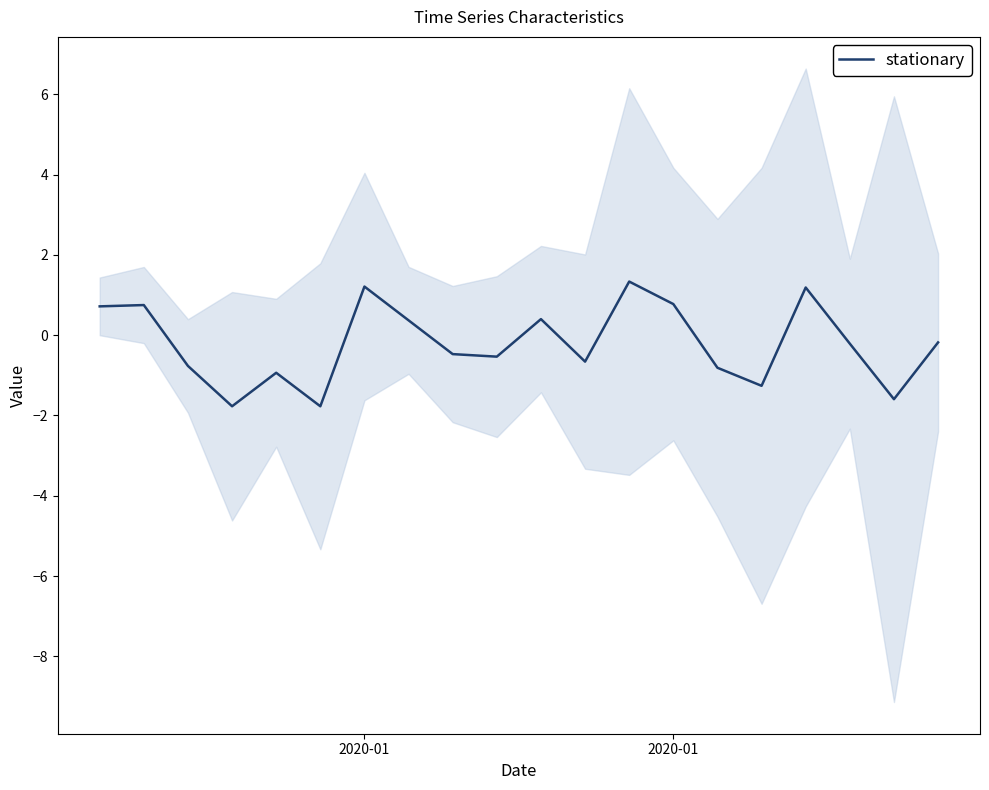

Count the number of categories in the chart.

20